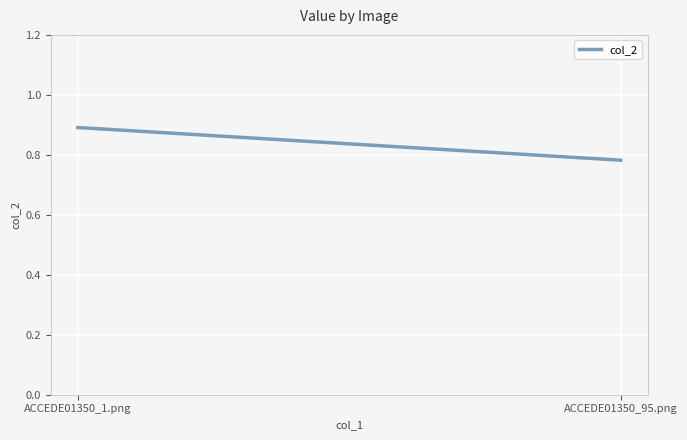

What is the greatest value displayed?

0.9